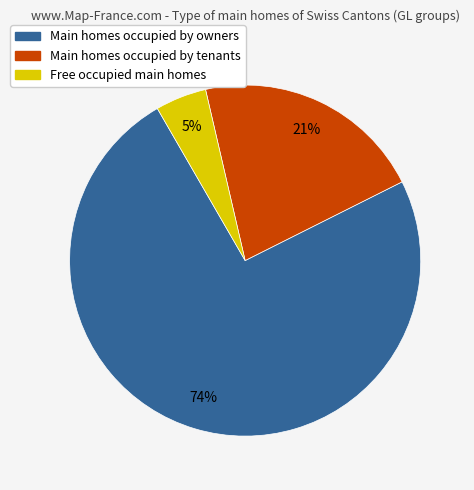

Does any single category account for the majority?

Yes